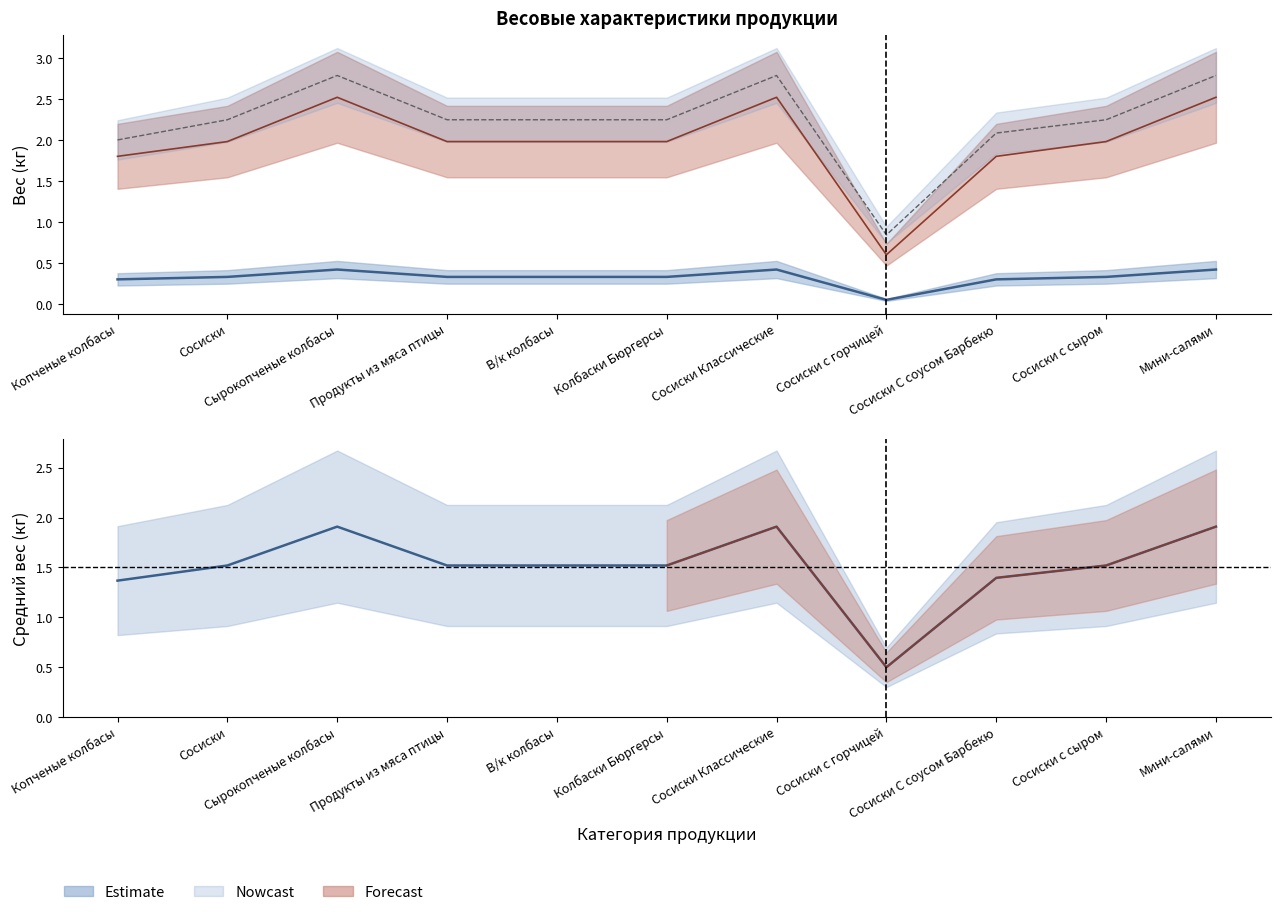

At which label does Среднее значение first exceed 1?

Копченые колбасы